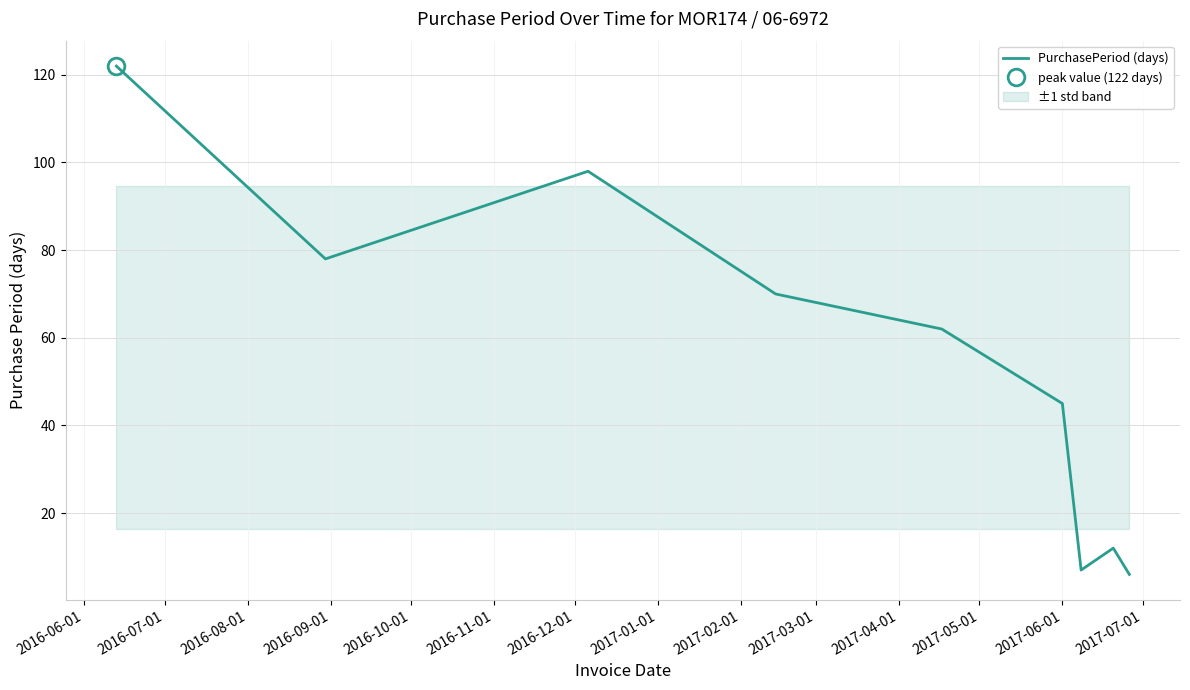

True or false: there are more than 0 points higher than both neighbors.

True